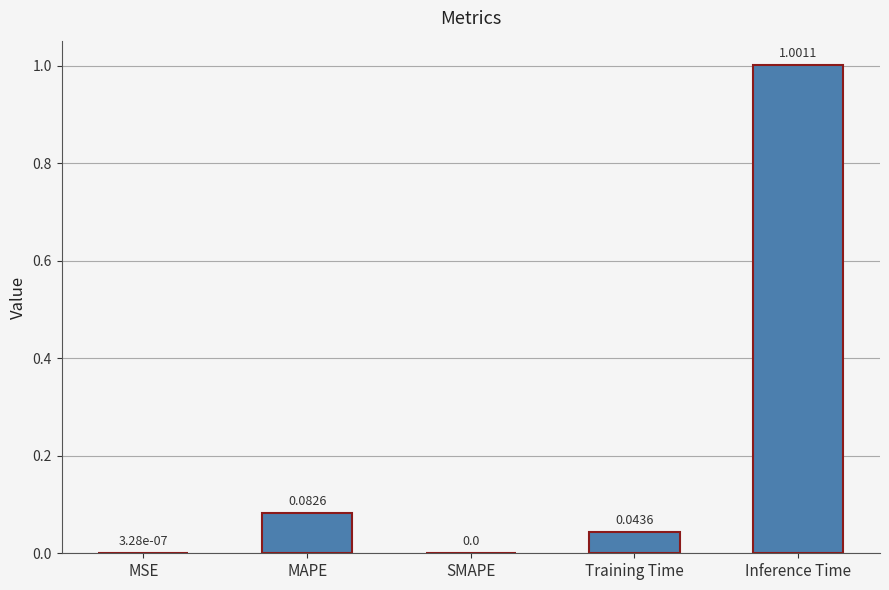

True or false: the data shows 1.4 at Inference Time.

False